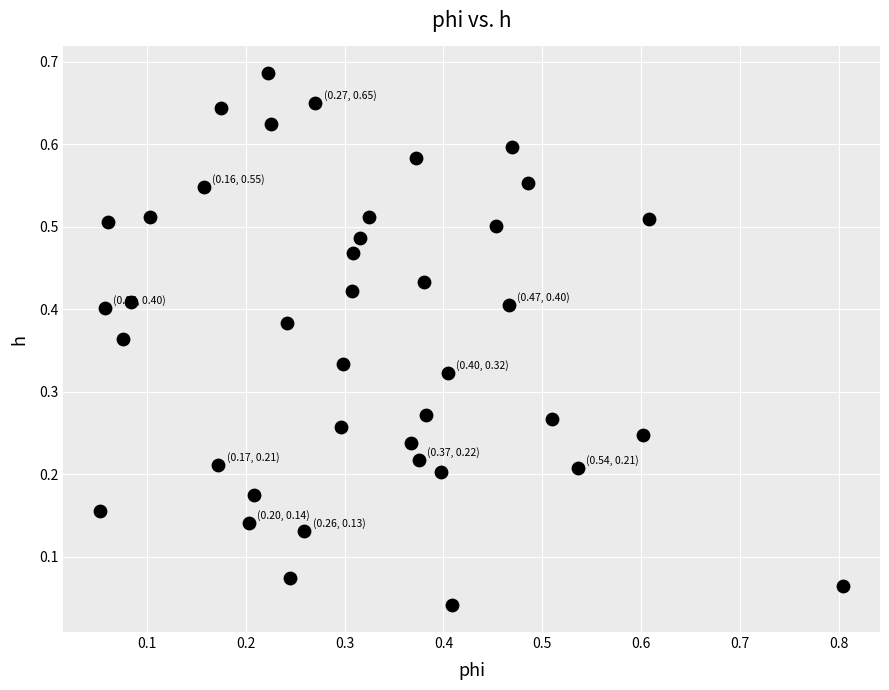

What is the range of X values (max minus min)?

0.8